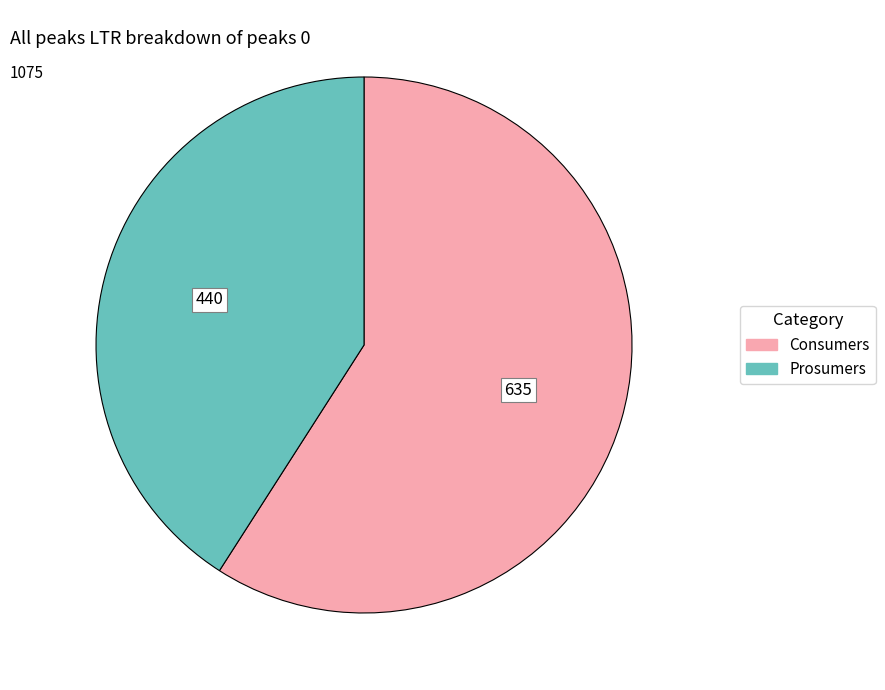

Is the sum of Prosumers and Consumers greater than half?

Yes